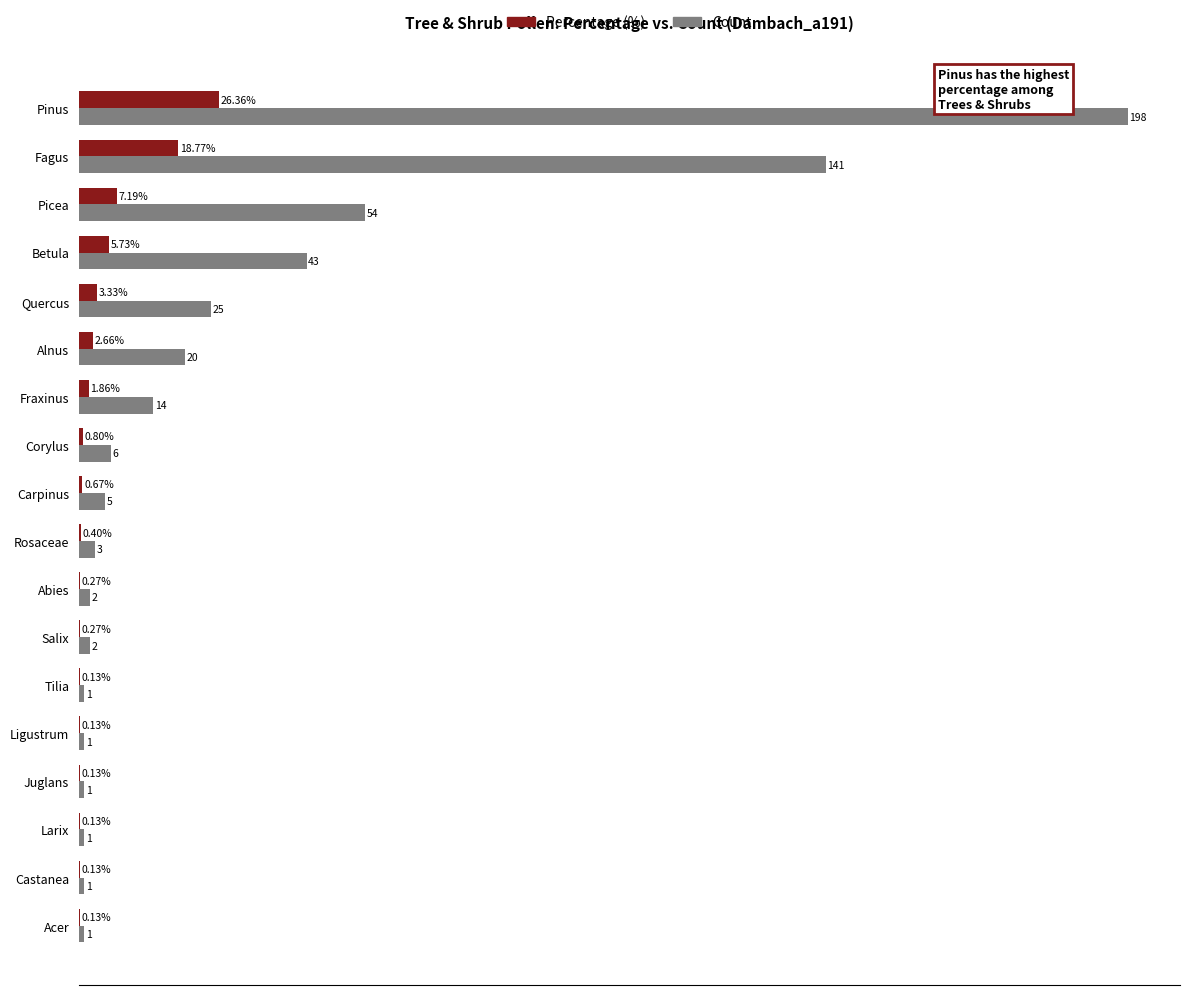

At which category is the sum across all series the highest?

Pinus